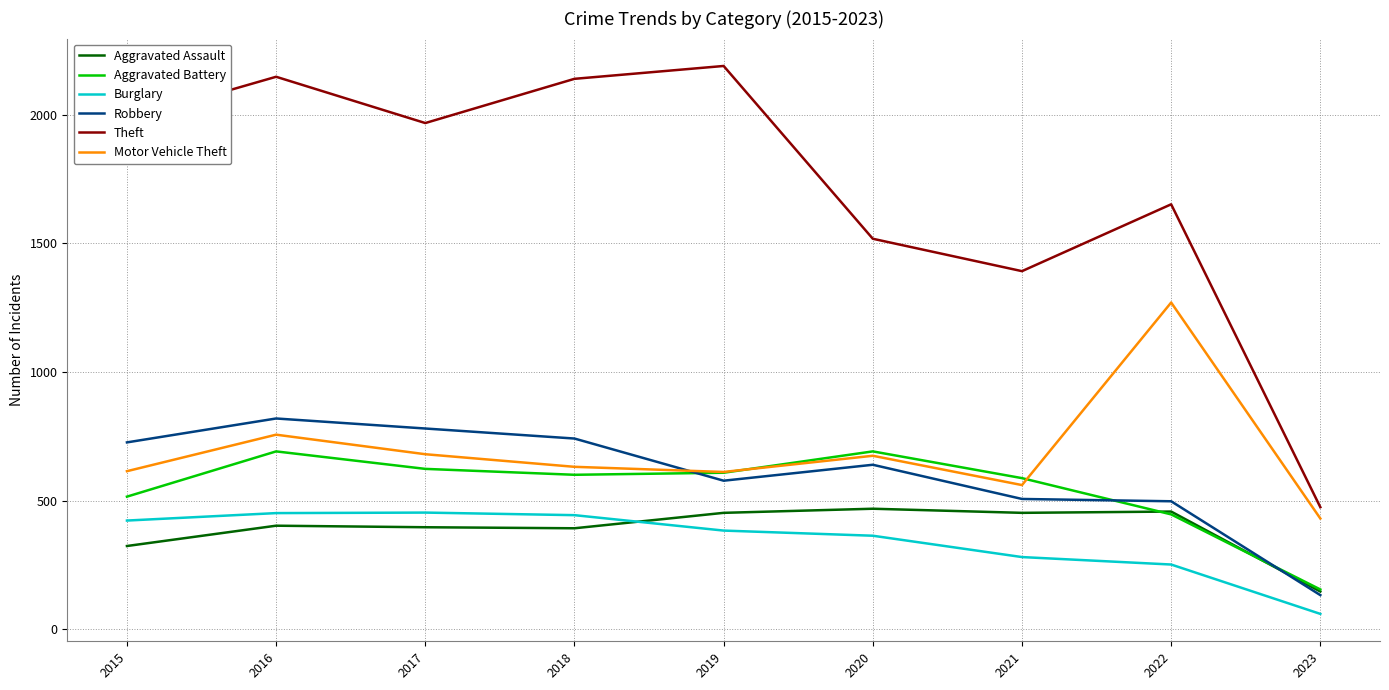

Where is Theft nearest to the value 1332?

2021